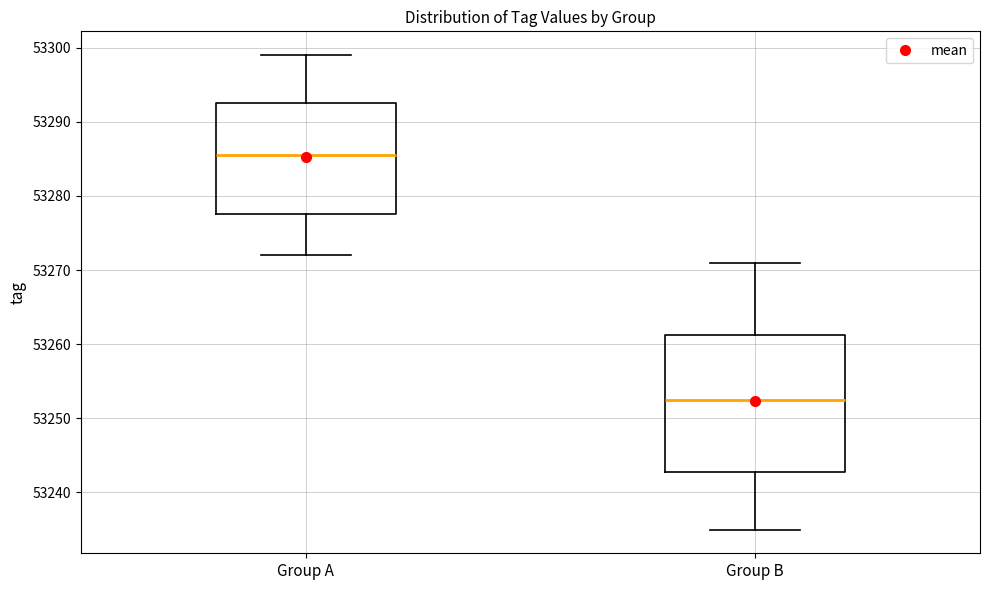

Comparing the boxes themselves (not the whiskers), which one is the tallest?

Group B